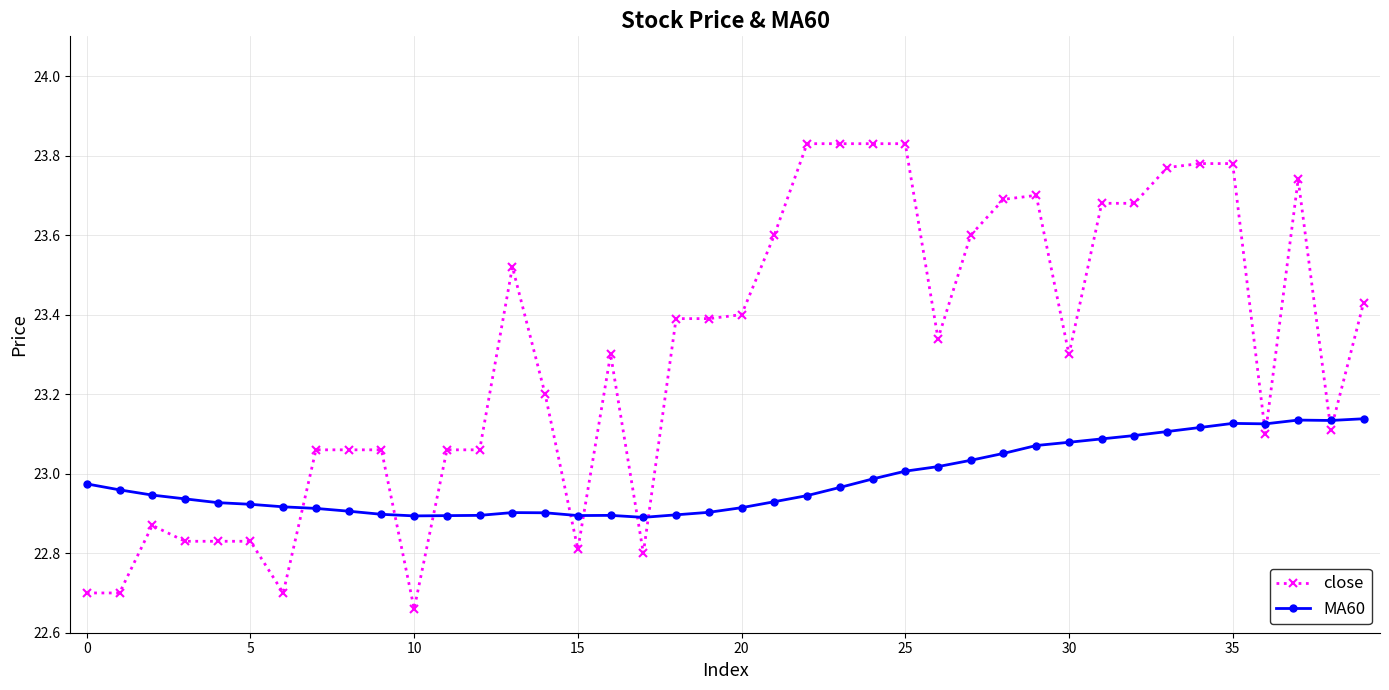

What are all the series names shown in the legend?

close, MA60